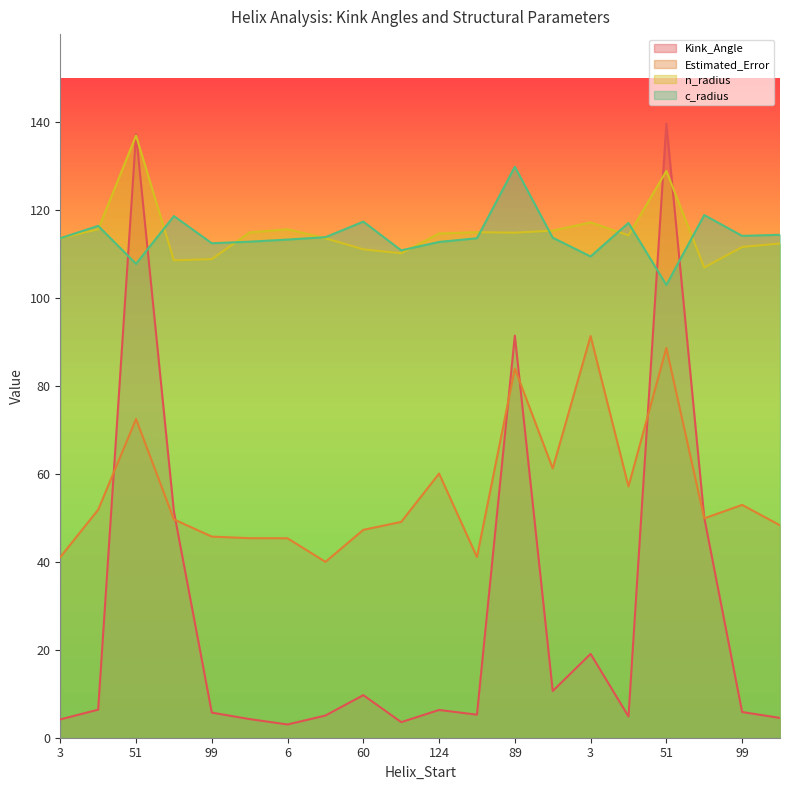

Is the value of n_radius at 41 greater than the value of Kink_Angle at 3?

Yes